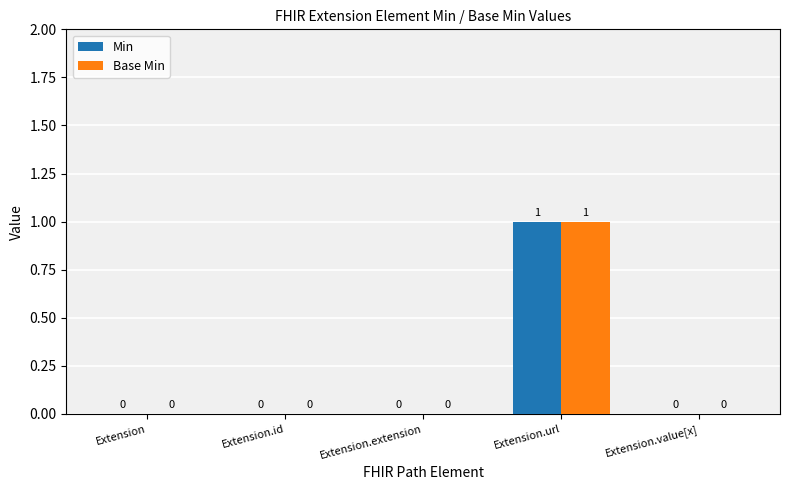

At which category is the sum across all series the highest?

Extension.url